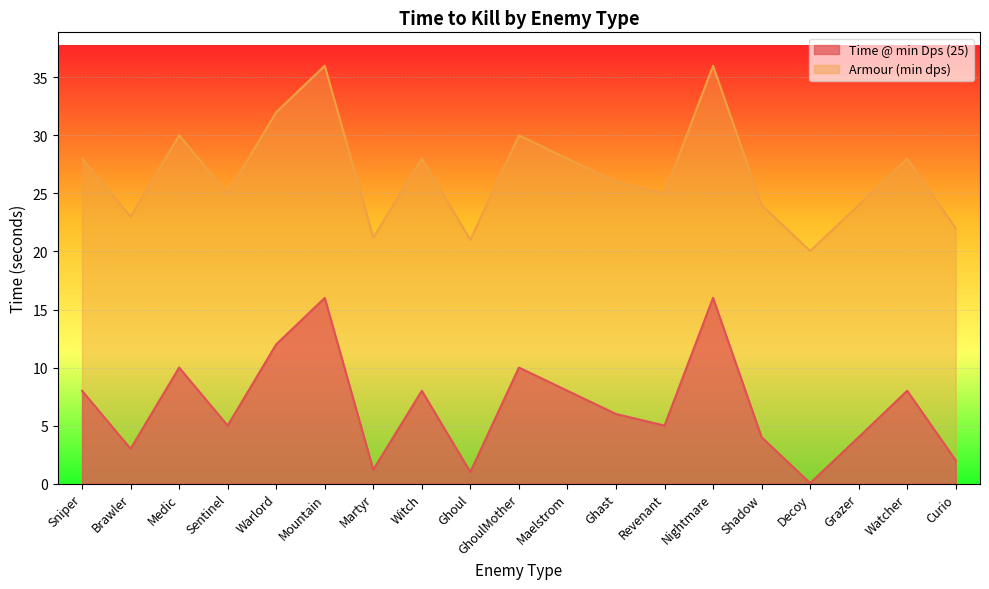

True or false: Armour (min dps) has a value of 36.7 at Watcher.

False